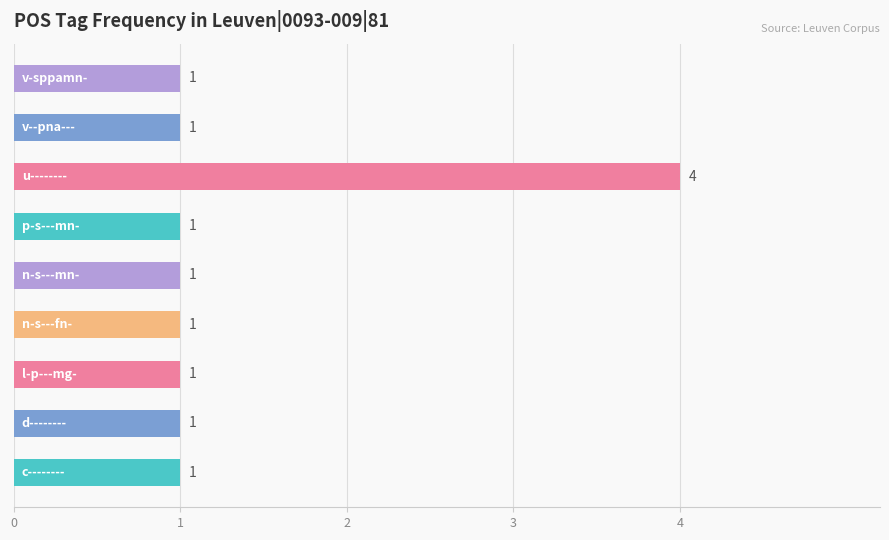

Count the values in the range 1 to 2.

8